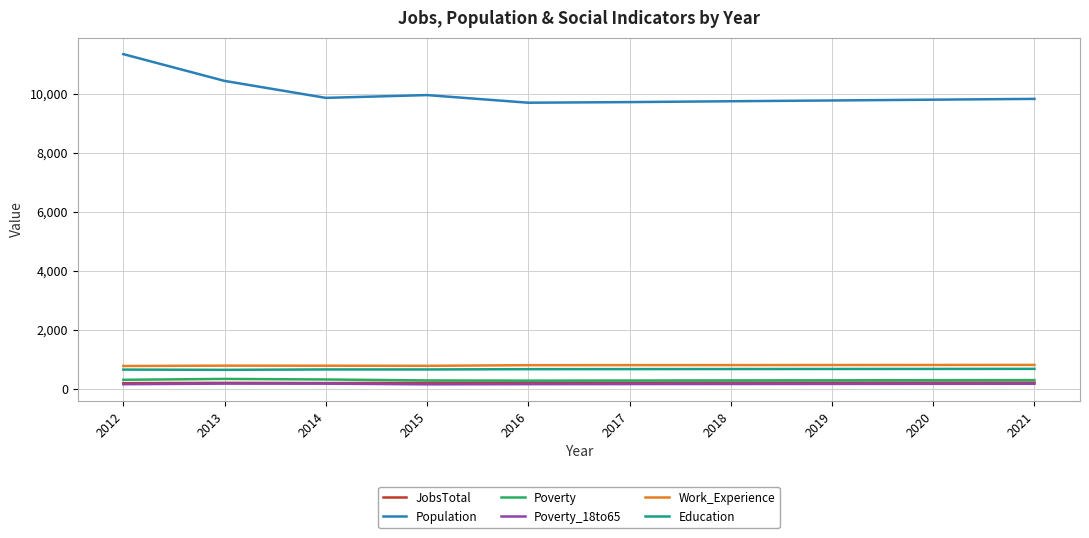

The Work_Experience series shows 1238 at 2015. True or false?

False